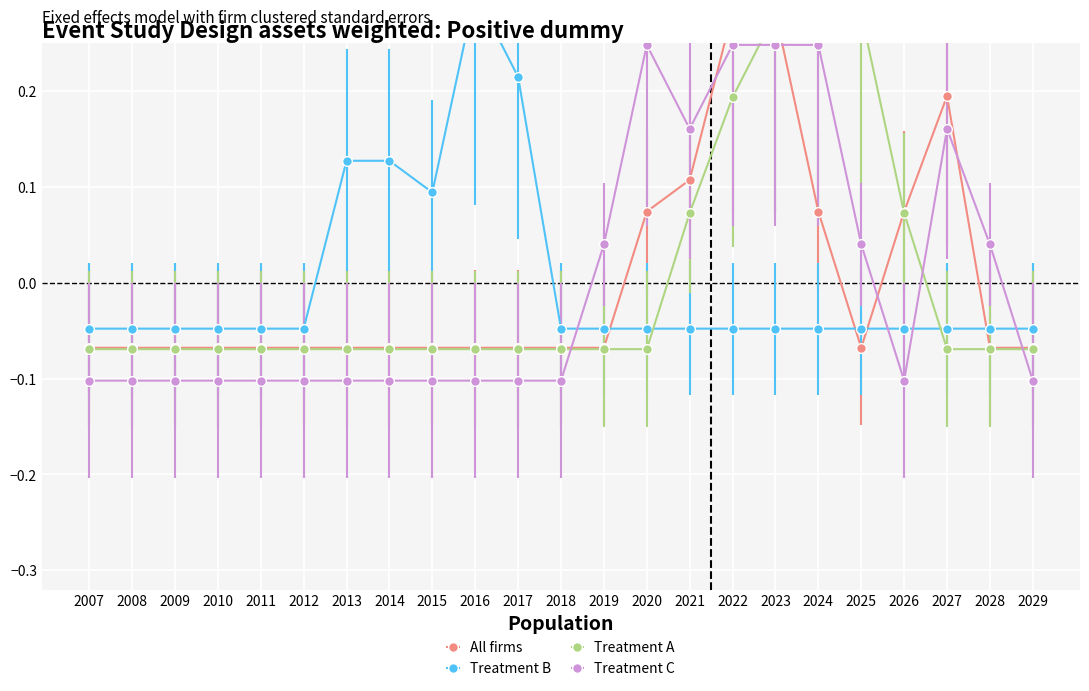

Reading left to right, what are all the values shown in this chart?

All firms: -0.1	-0.1	-0.1	-0.1	-0.1	-0.1	-0.1	-0.1	-0.1	-0.1	-0.1	-0.1	-0.1	0.1	0.1	0.3	0.3	0.1	-0.1	0.1	0.2	-0.1	-0.1
Treatment B: -0.0	-0.0	-0.0	-0.0	-0.0	-0.0	0.1	0.1	0.1	0.3	0.2	-0.0	-0.0	-0.0	-0.0	-0.0	-0.0	-0.0	-0.0	-0.0	-0.0	-0.0	-0.0
Treatment A: -0.1	-0.1	-0.1	-0.1	-0.1	-0.1	-0.1	-0.1	-0.1	-0.1	-0.1	-0.1	-0.1	-0.1	0.1	0.2	0.3	0.3	0.3	0.1	-0.1	-0.1	-0.1
Treatment C: -0.1	-0.1	-0.1	-0.1	-0.1	-0.1	-0.1	-0.1	-0.1	-0.1	-0.1	-0.1	0.0	0.2	0.2	0.2	0.2	0.2	0.0	-0.1	0.2	0.0	-0.1